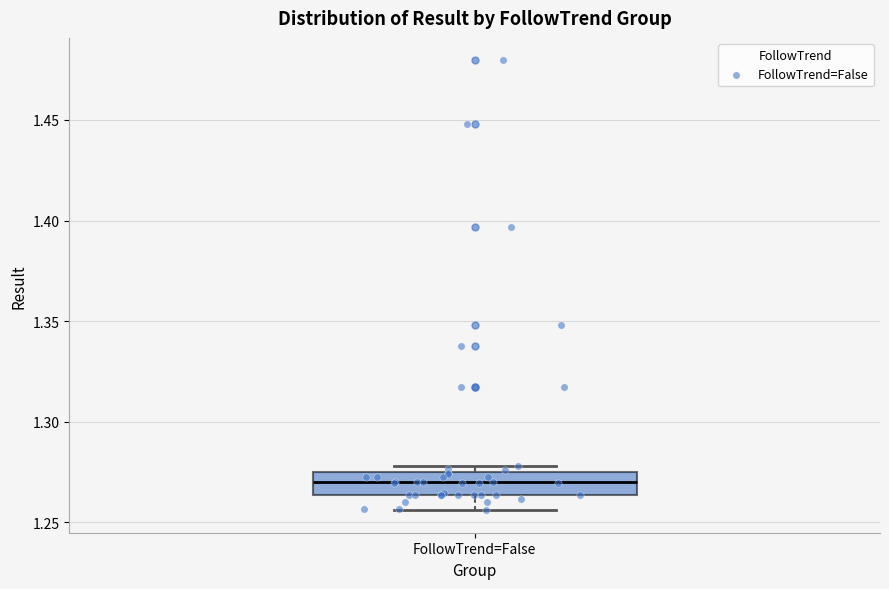

Transcribe this box plot: give where the median line is, the range the box spans, and where the two whiskers end, as read against the y-axis. The values are not printed on the chart, so give them approximately, as read against the axis.

median 1.270, box 1.265 to 1.275, whiskers 1.255 to 1.280